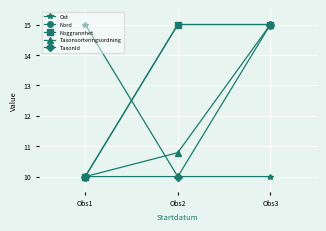

Is this an area chart (filled region under the line)?

No